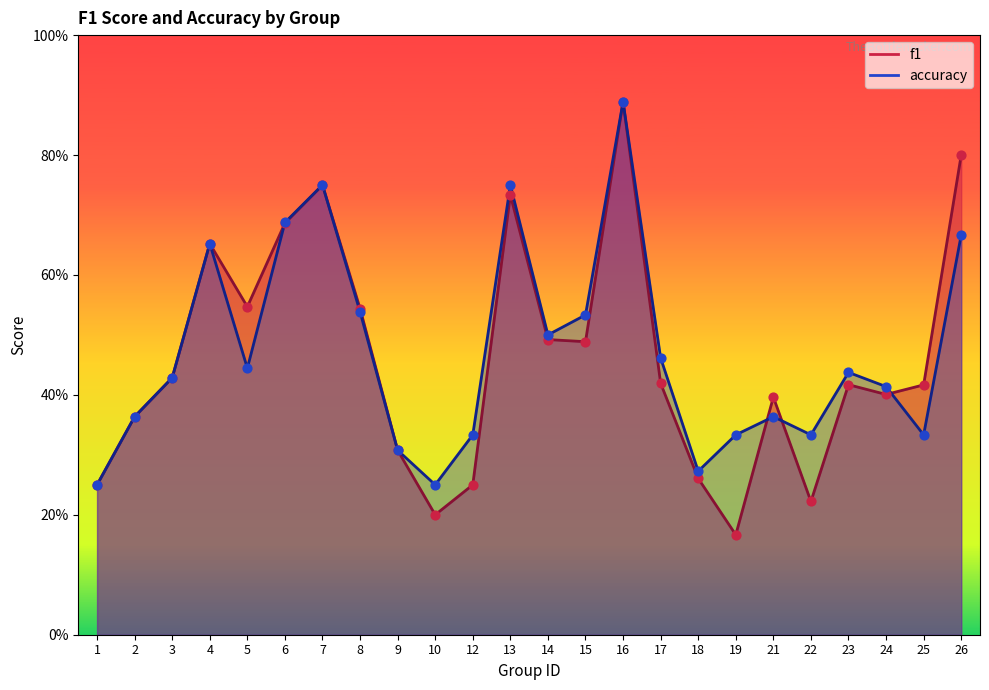

Which series has the largest total across all categories?

accuracy